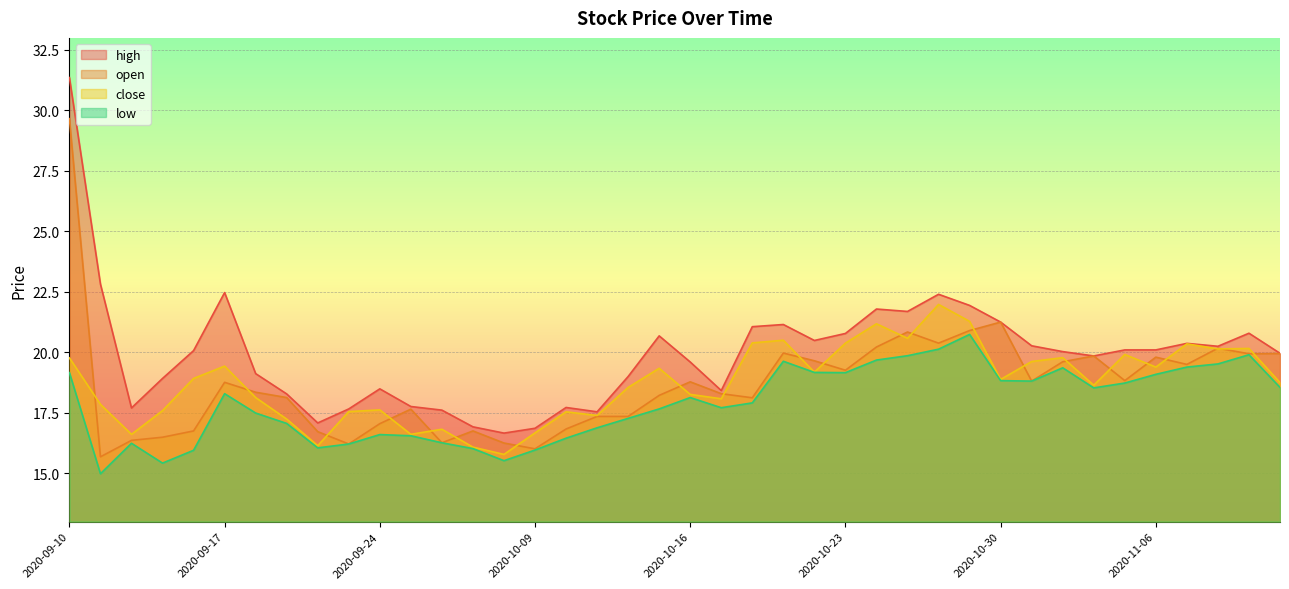

True or false: high and close intersect in this chart.

False